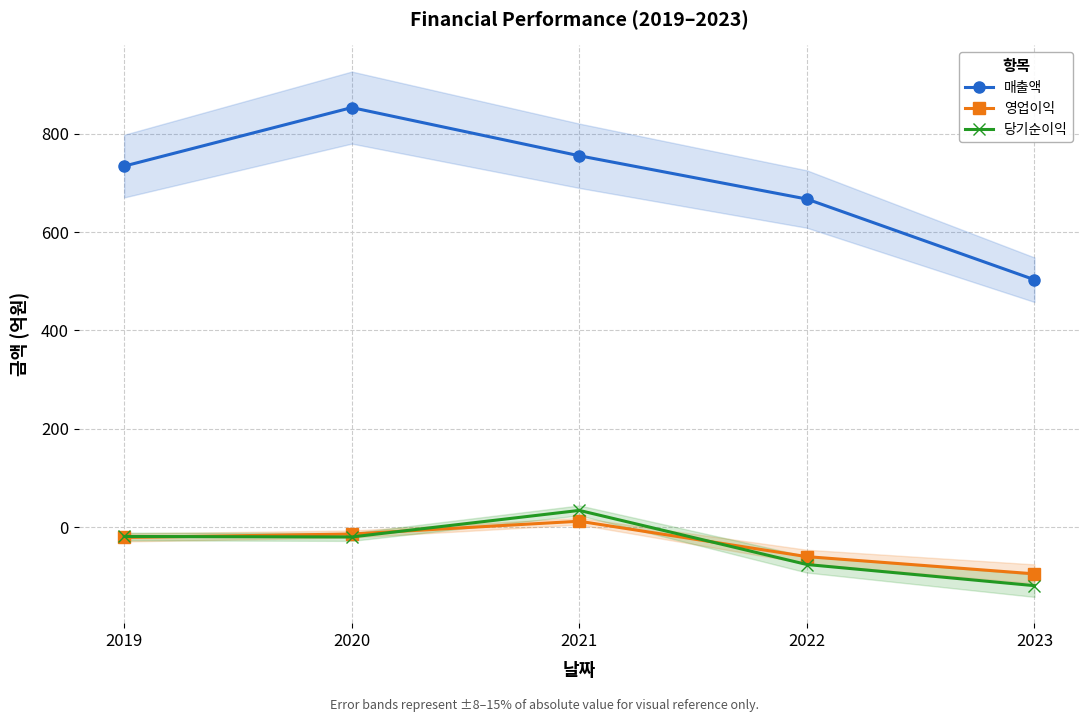

At which category is the sum across all series the highest?

2020